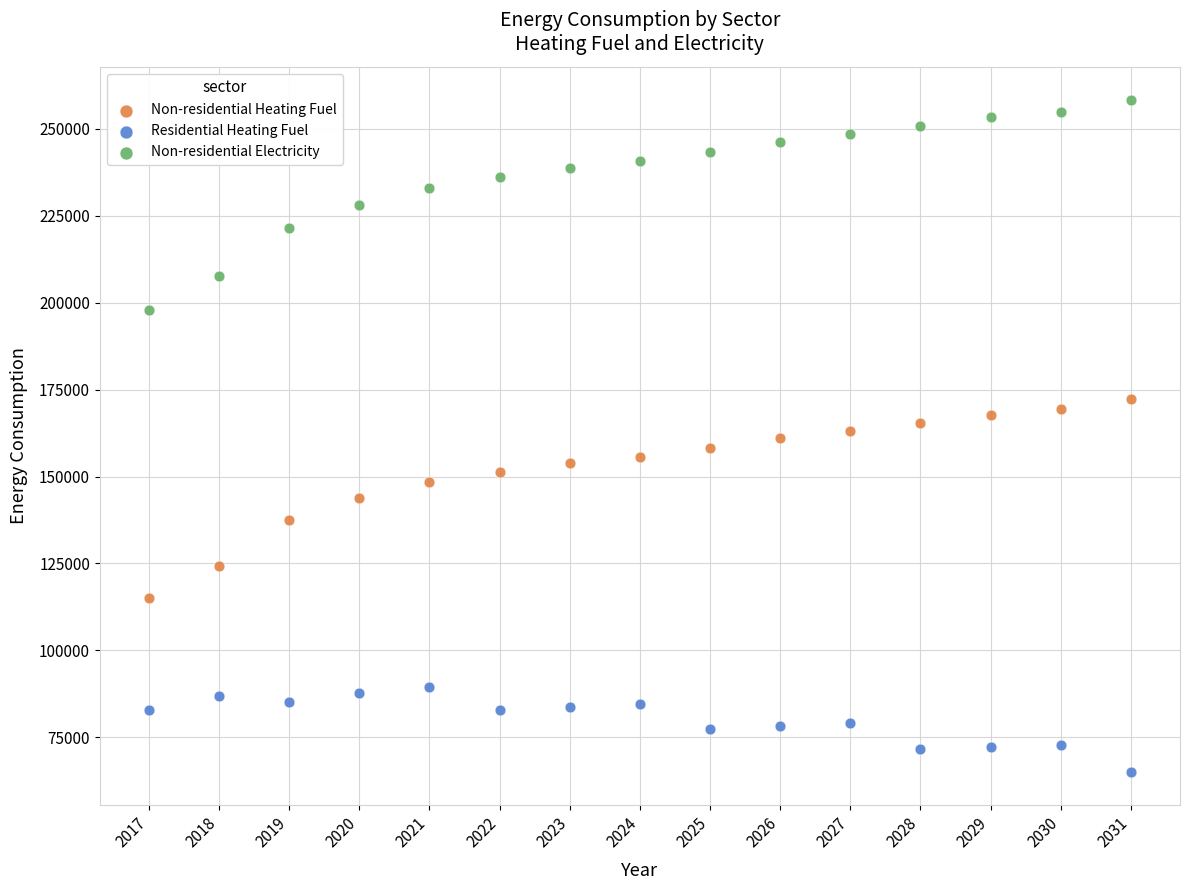

What are all the series names shown in the legend?

Non-residential Heating Fuel, Residential Heating Fuel, Non-residential Electricity